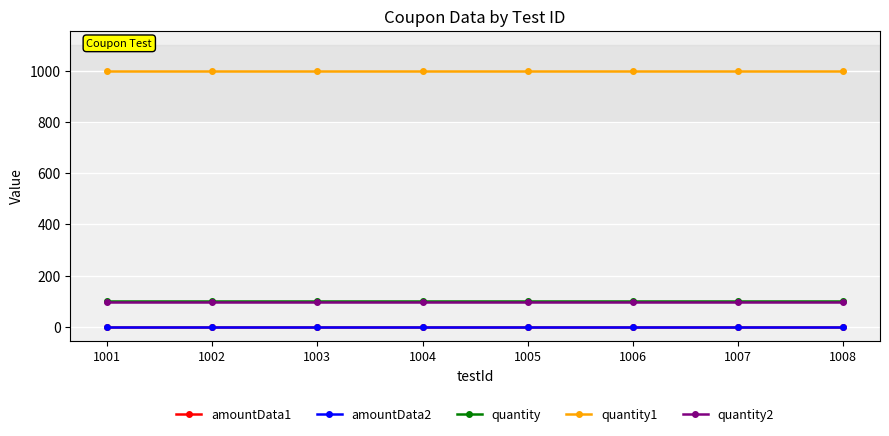

What value does the quantity series have at 1001?

100.0